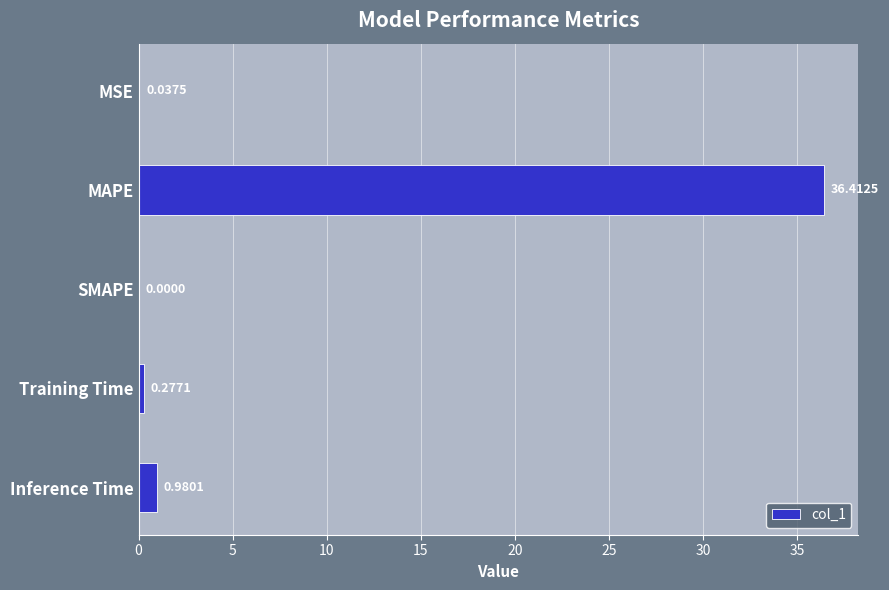

At which label is the value closest to 18?

Inference Time